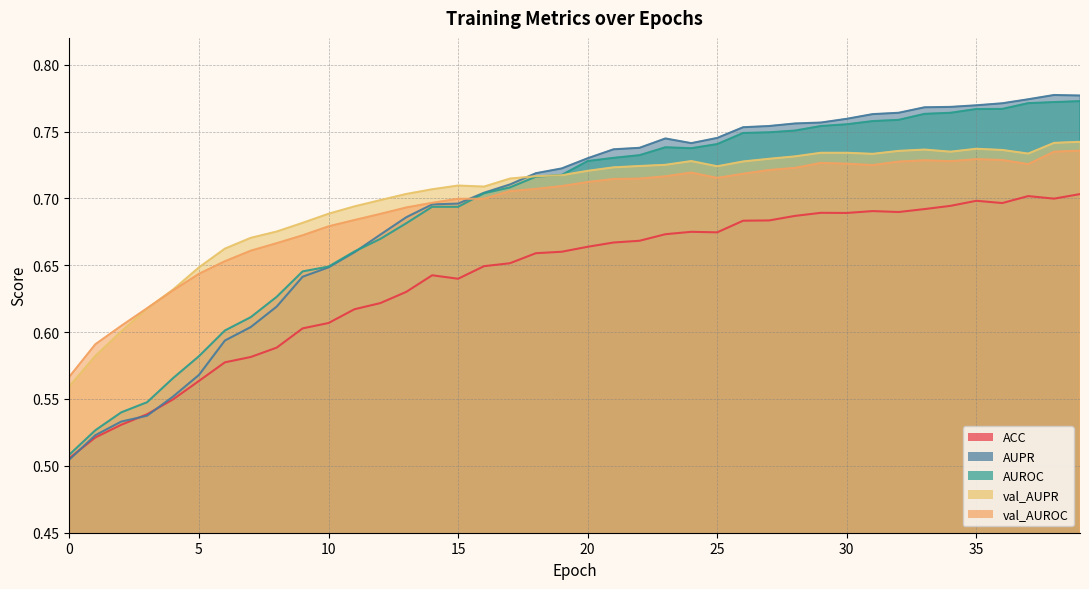

True or false: val_AUPR and ACC cross at least once.

False